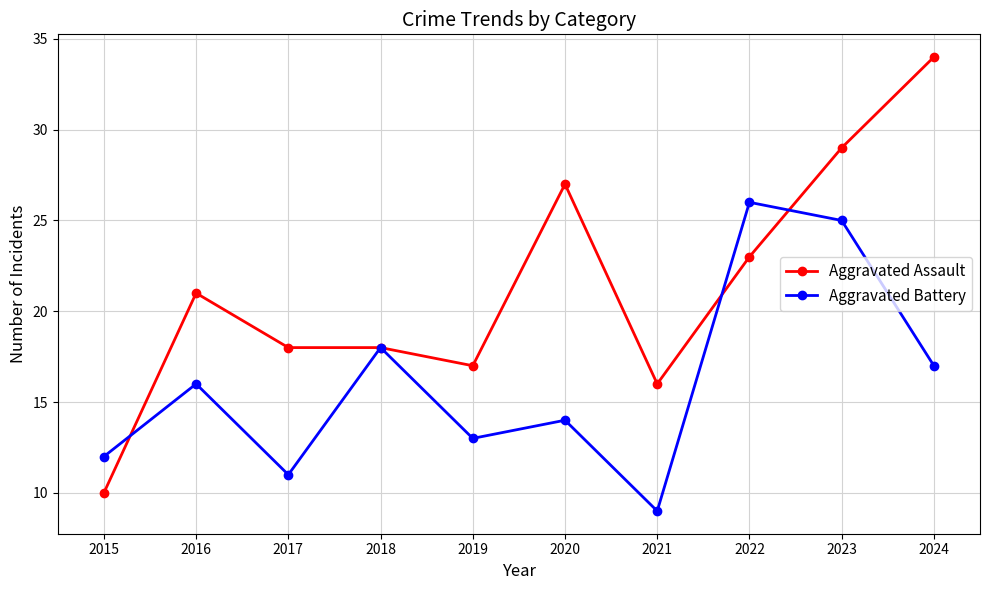

How many interior local peaks does the Aggravated Battery series have?

4